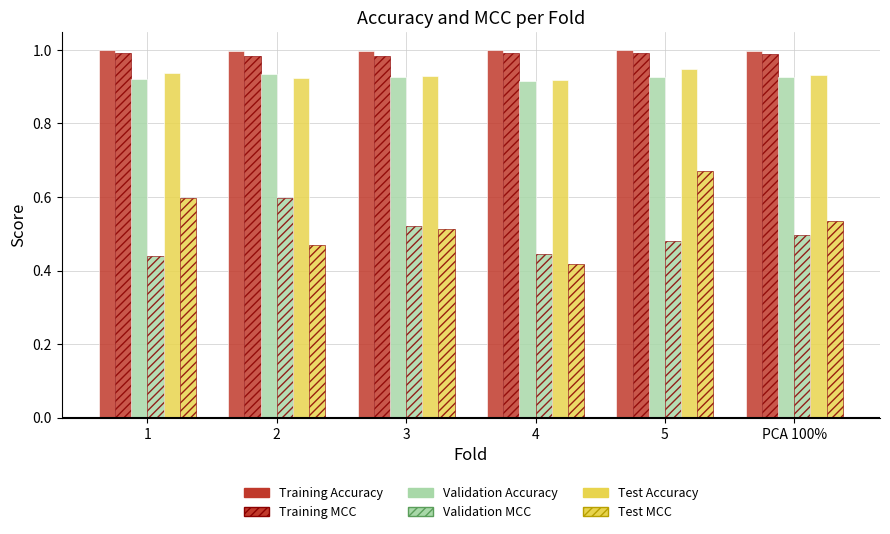

How many bars are there in each group?

6